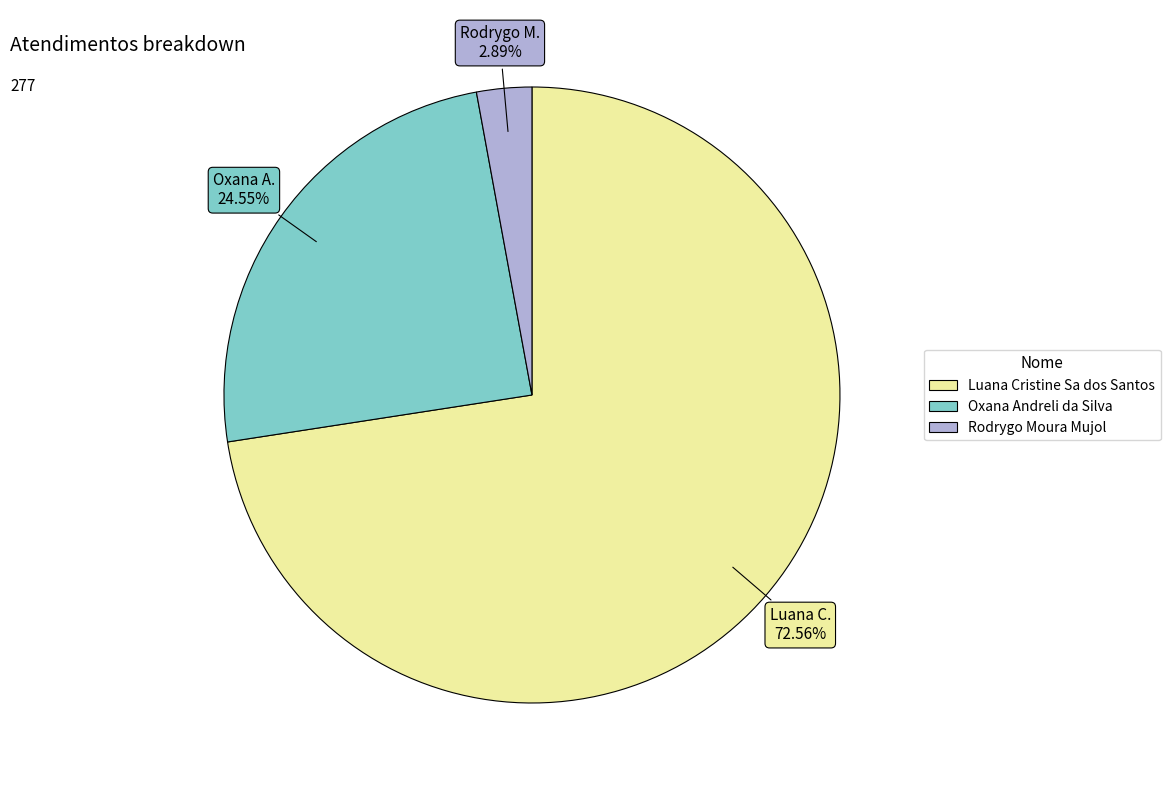

Between Rodrygo Moura Mujol and Oxana Andreli da Silva, which is larger?

Oxana Andreli da Silva